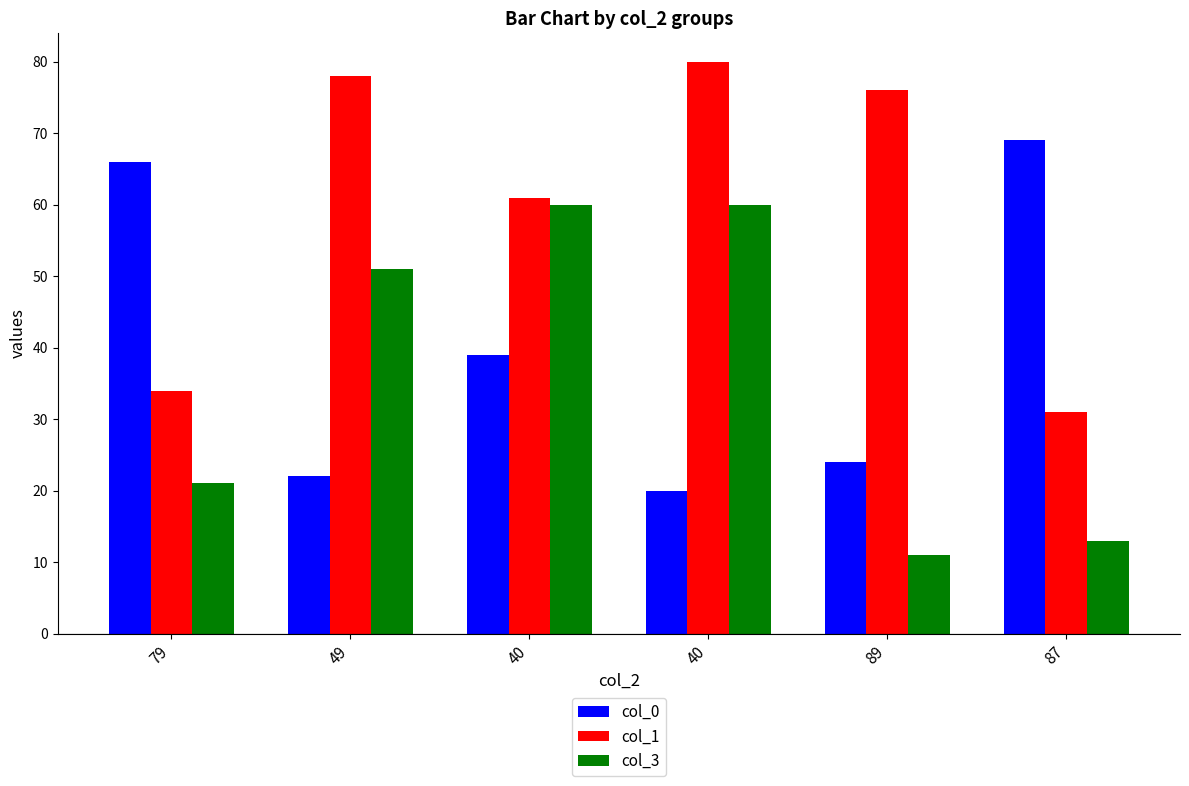

What is the total value across all series at 40?

160